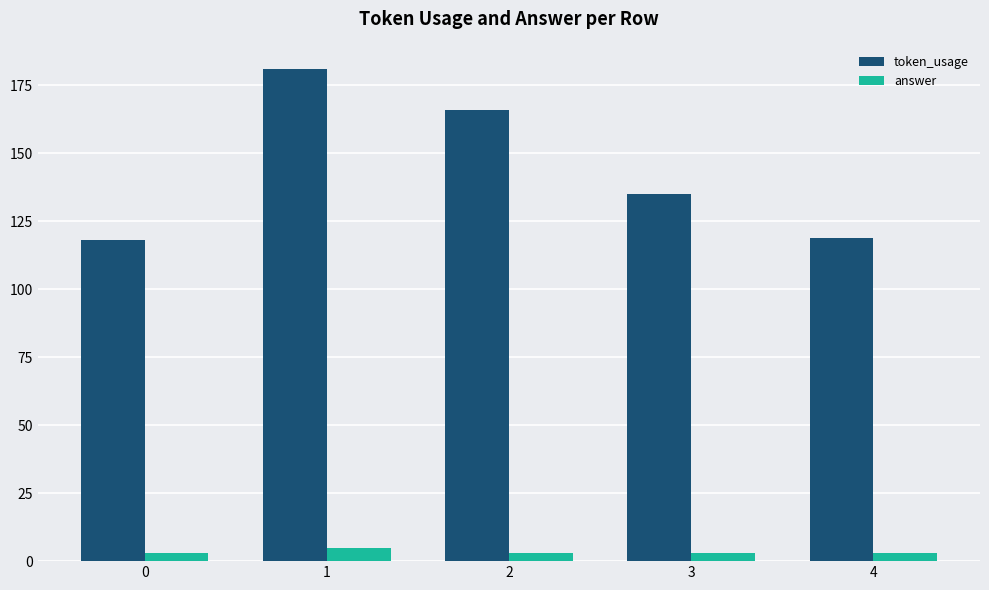

Which category has the highest value in the token_usage series?

1